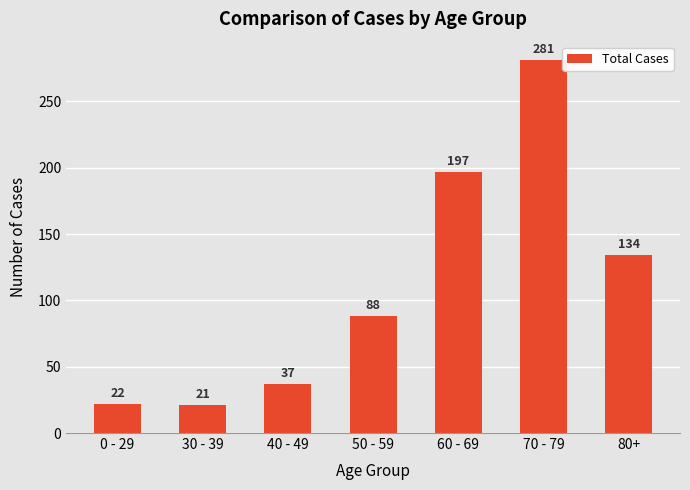

Are the bars horizontal?

No